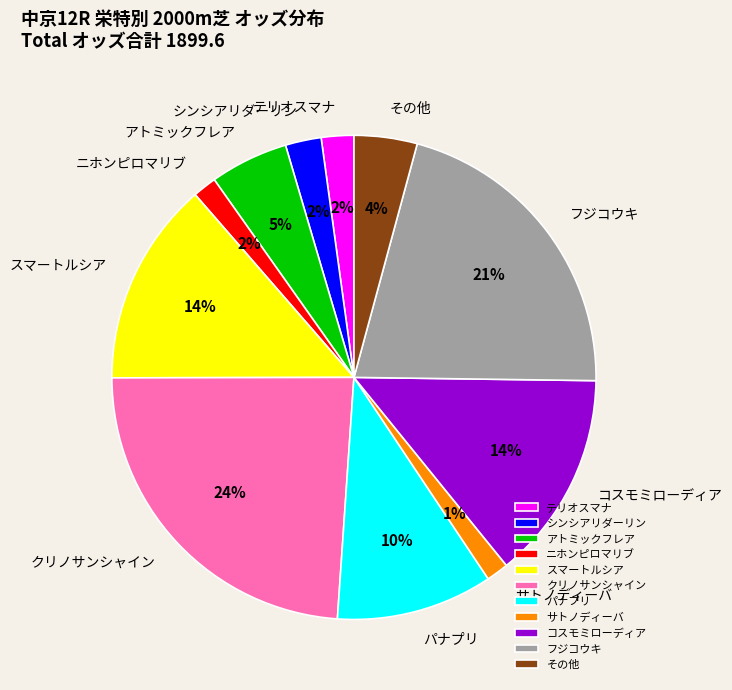

To the nearest percent, what is the average slice percentage?

9%